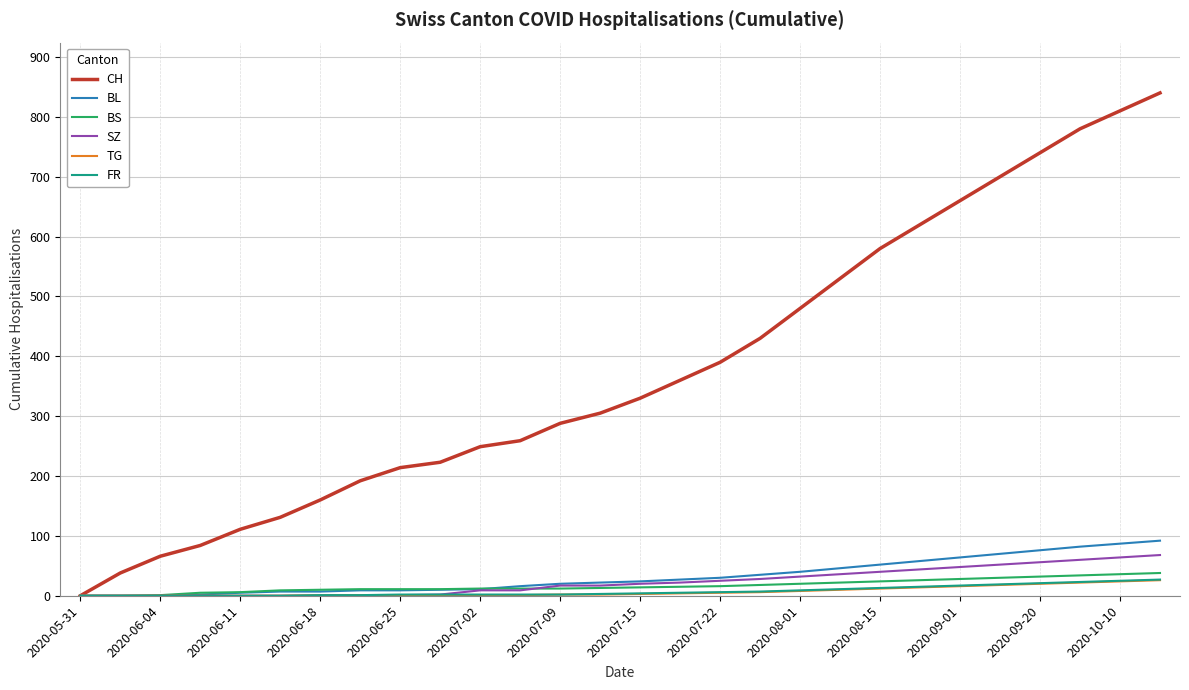

How many values in the SZ series are below 20?

14